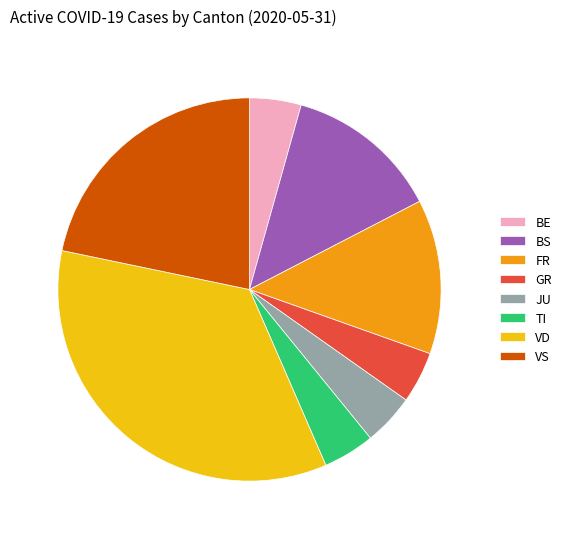

Is it true that VD is 22% of the pie?

False